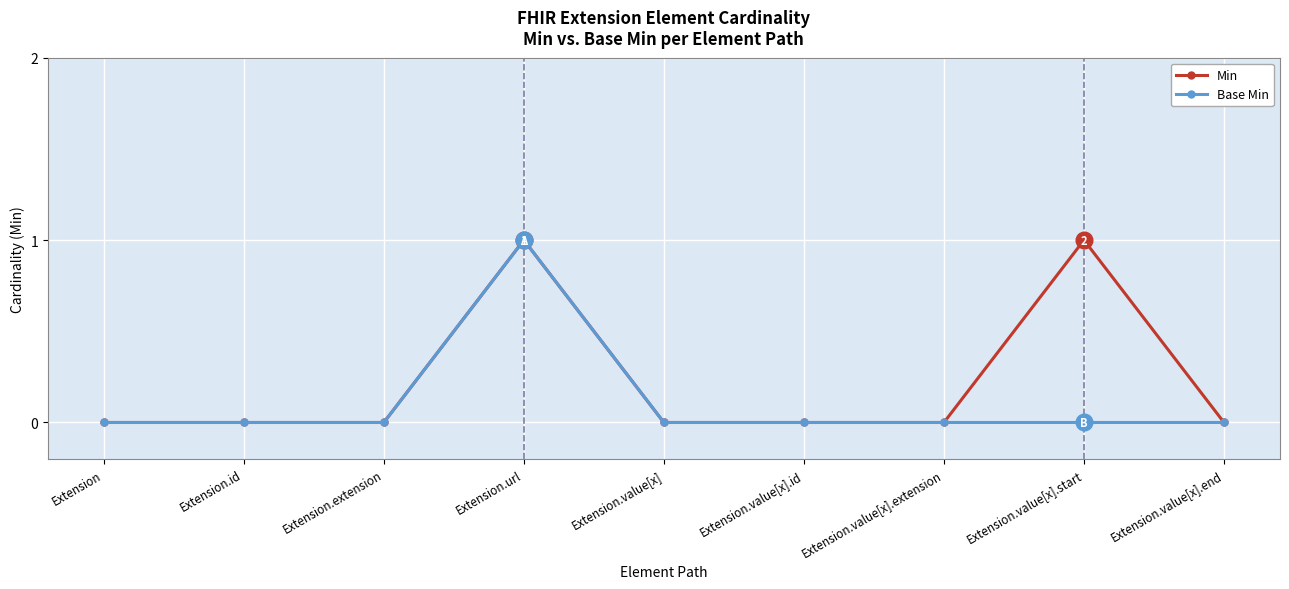

Rank the series by their average value, from highest to lowest.

Min, Base Min